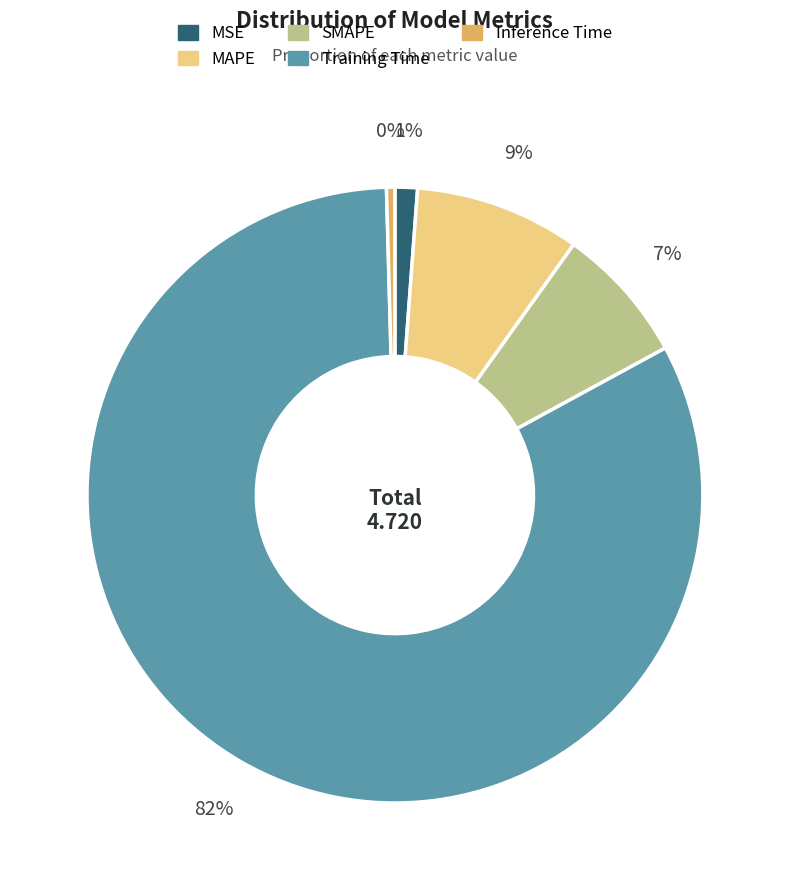

What is the largest slice in the pie chart?

Training Time